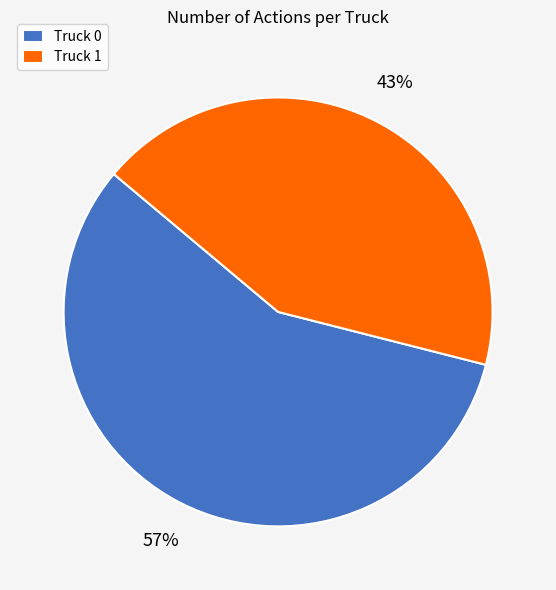

Approximately how many times larger is the value at Truck 0 compared to Truck 1?

1.3